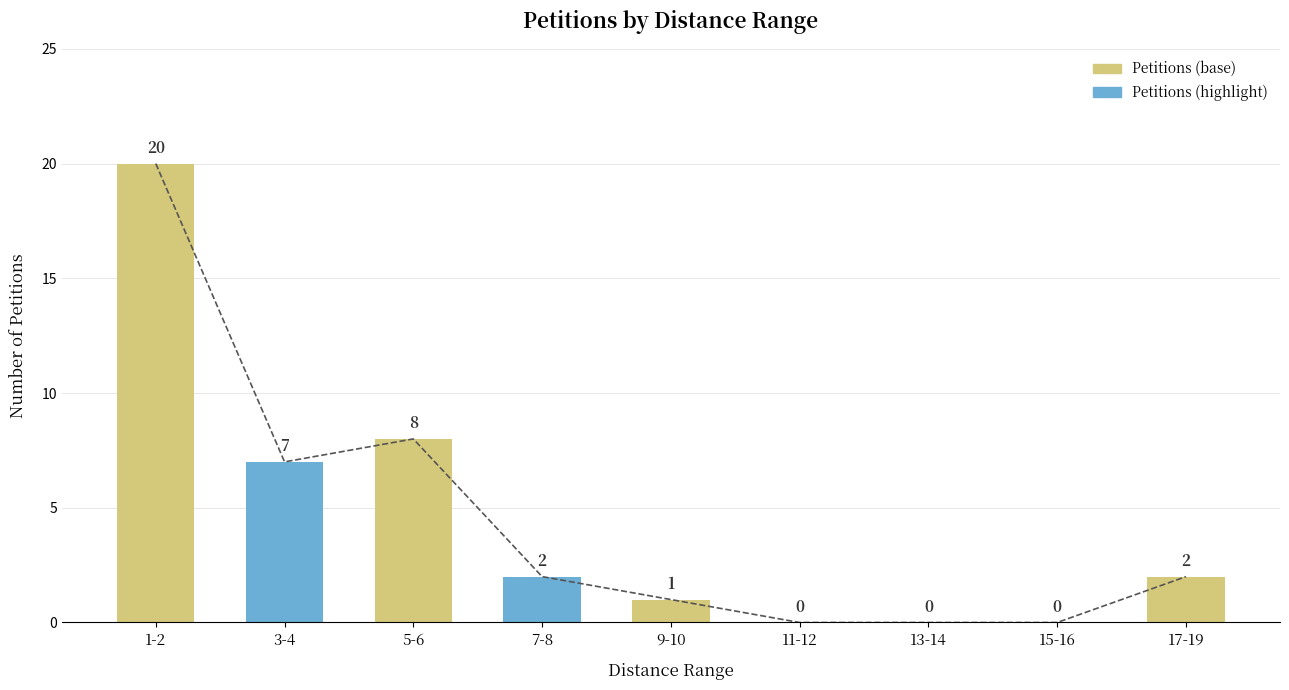

How many data points does each series have?

9